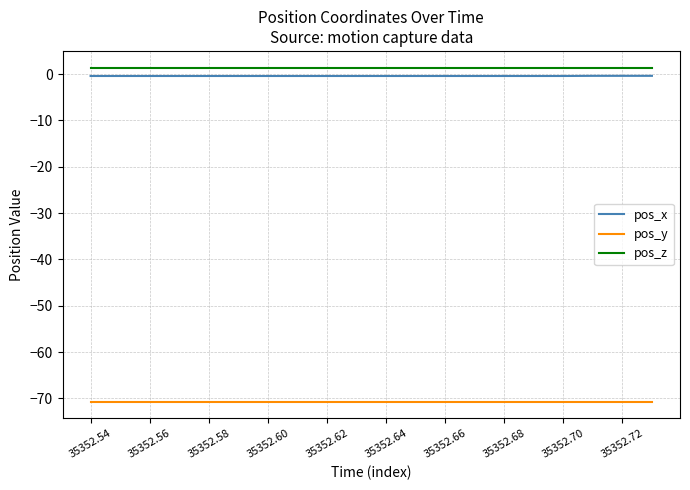

True or false: pos_z and pos_x cross at least once.

False